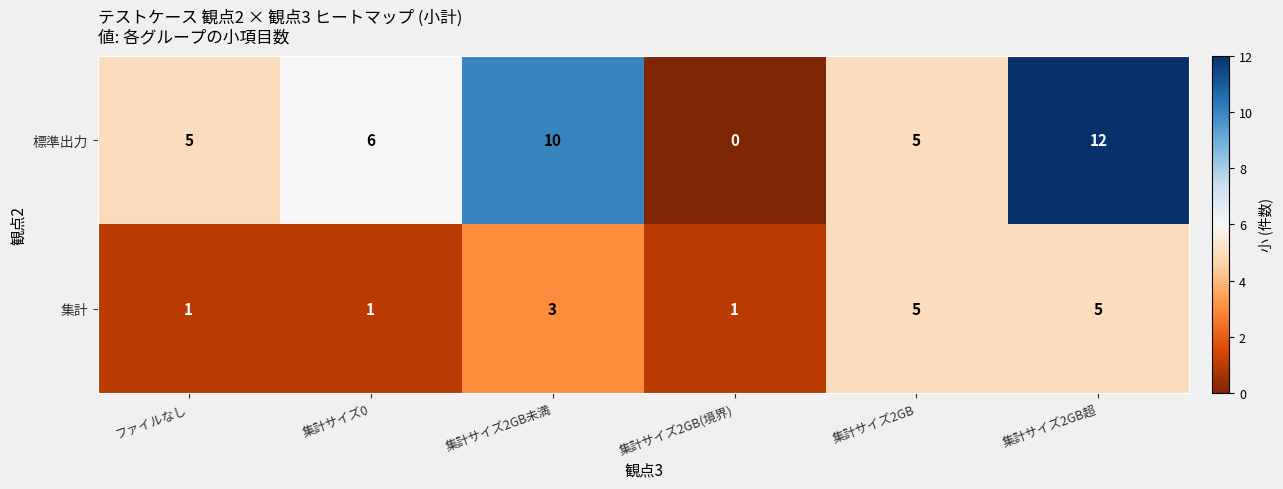

How many positive values does the 標準出力 series have?

5